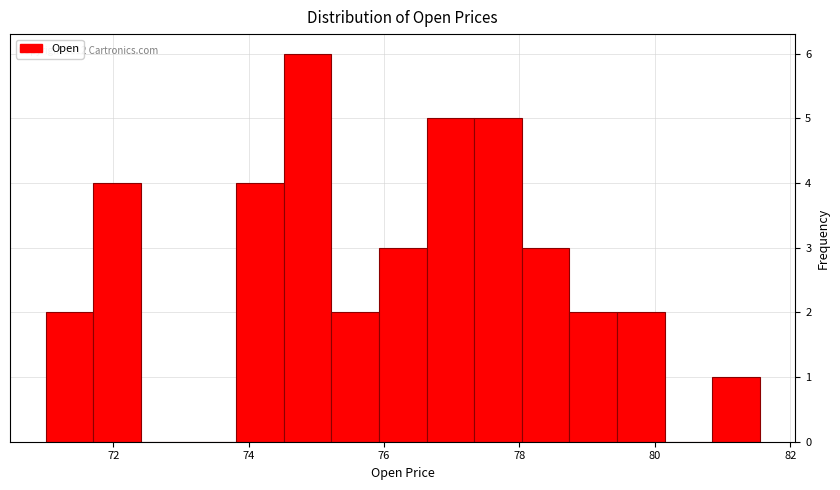

Around what value on the x-axis is the tallest bar? Give the approximate position of its centre, as read against the axis.

74.8